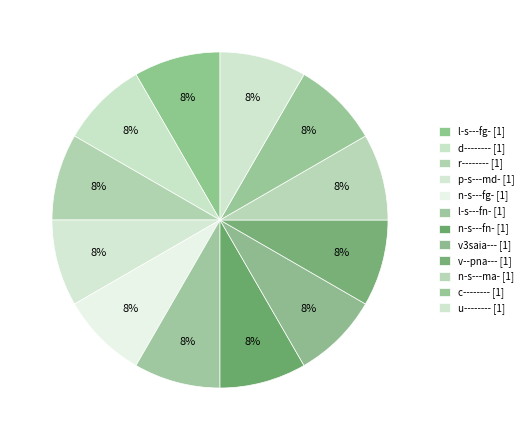

How many segments does this pie chart have?

12